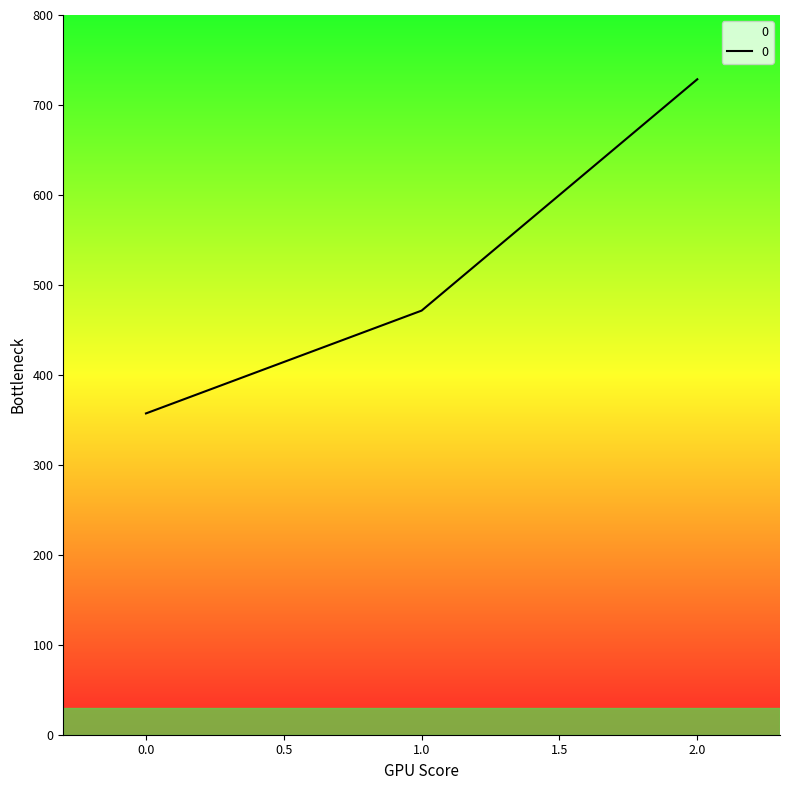

What is the greatest value displayed?

728.6